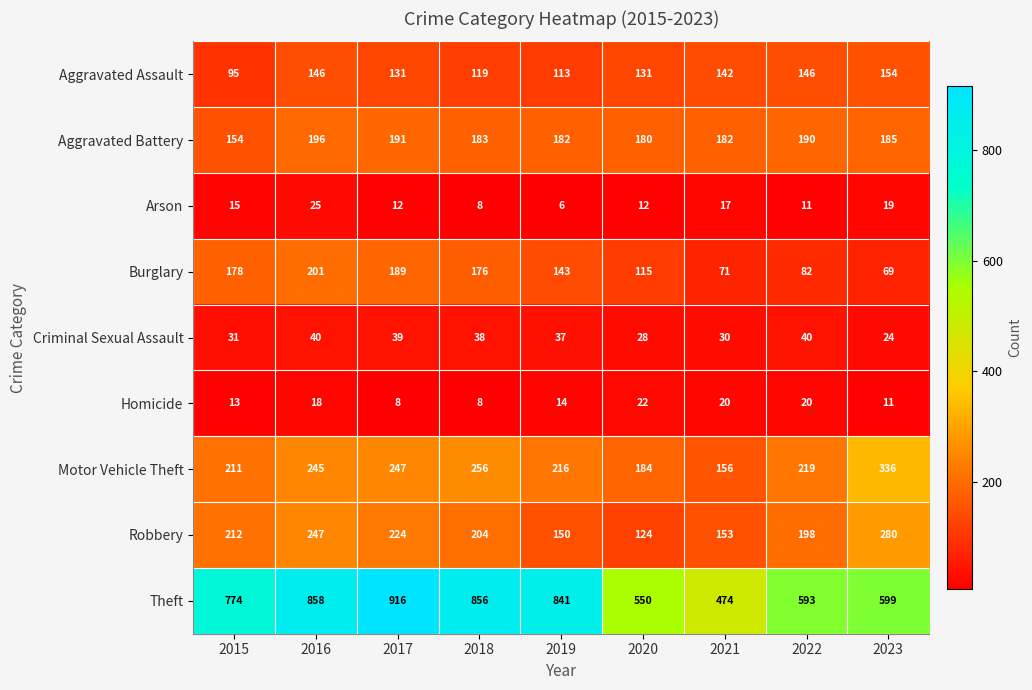

Is the value of Criminal Sexual Assault at 2016 greater than the value of Motor Vehicle Theft at 2020?

No